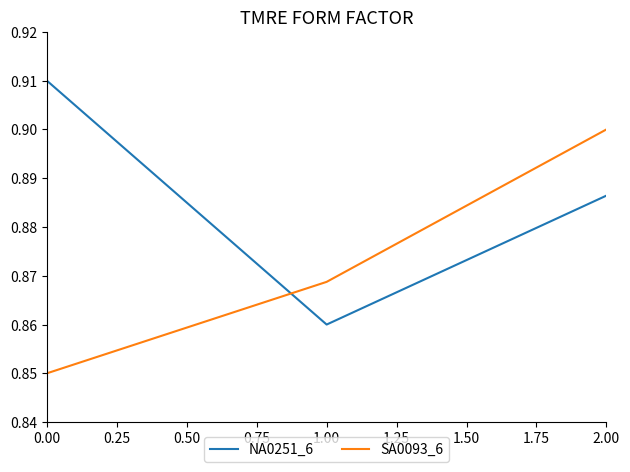

What is the sum of all NA0251_6 values?

2.7